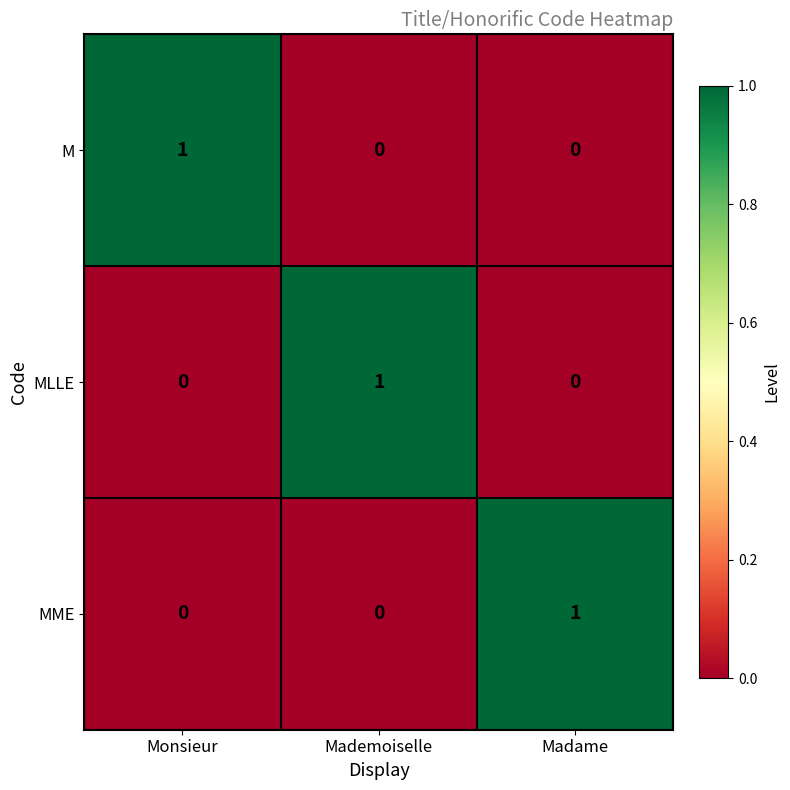

At how many categories does at least one series exceed 0?

3